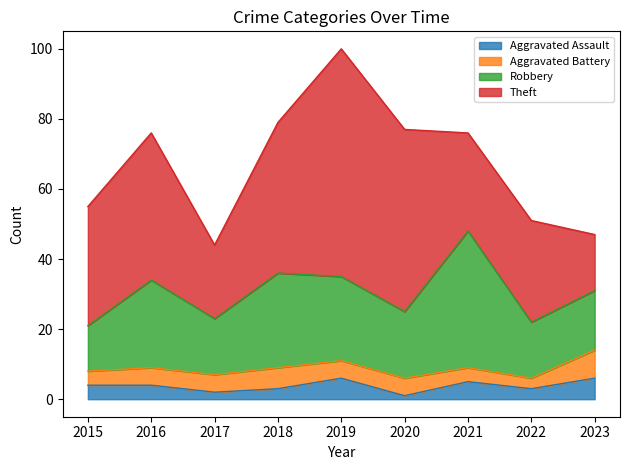

True or false: Aggravated Battery has more than 2 interior local peaks.

False